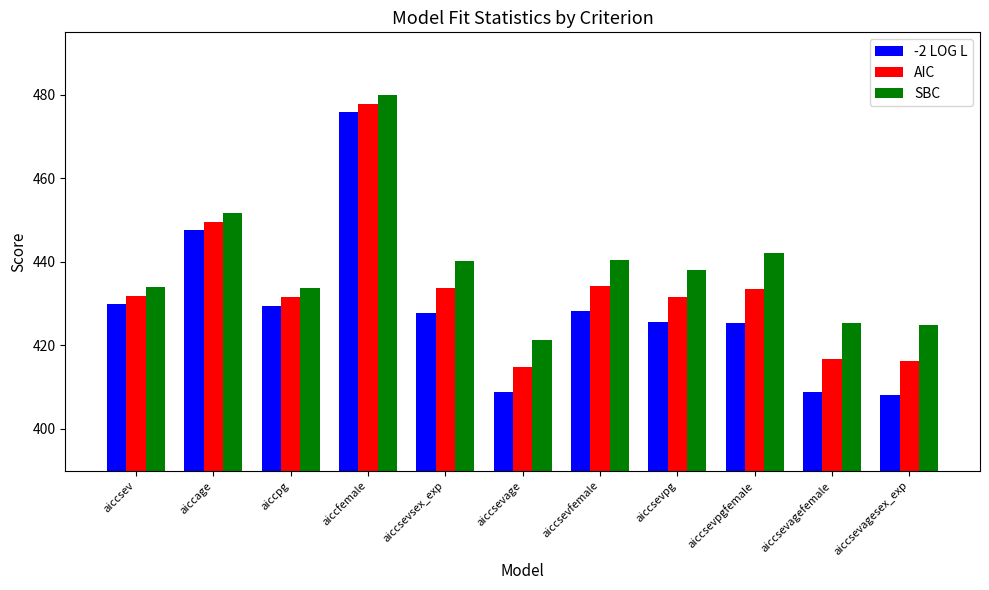

Is the value of SBC at aiccpg greater than the value of -2 LOG L at aiccsevagefemale?

Yes